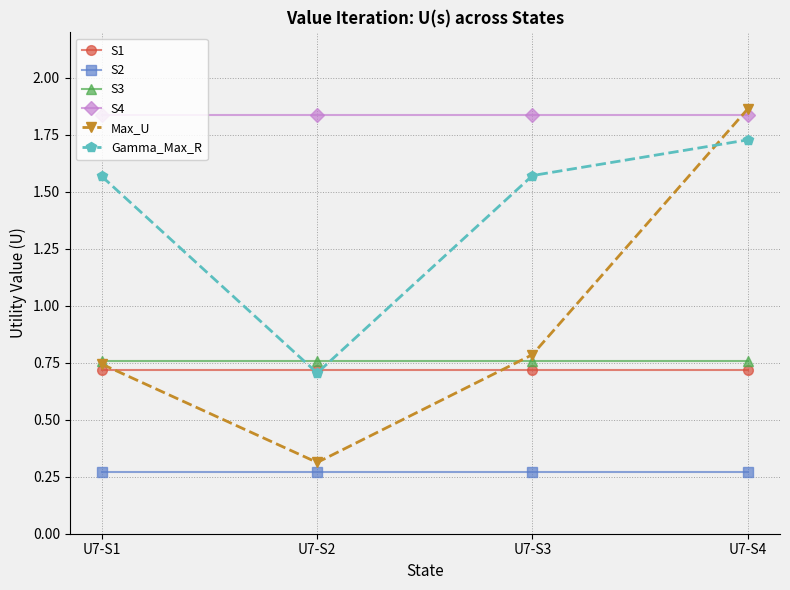

Is the value of S1 at U7-S2 greater than the value of S3 at U7-S3?

No